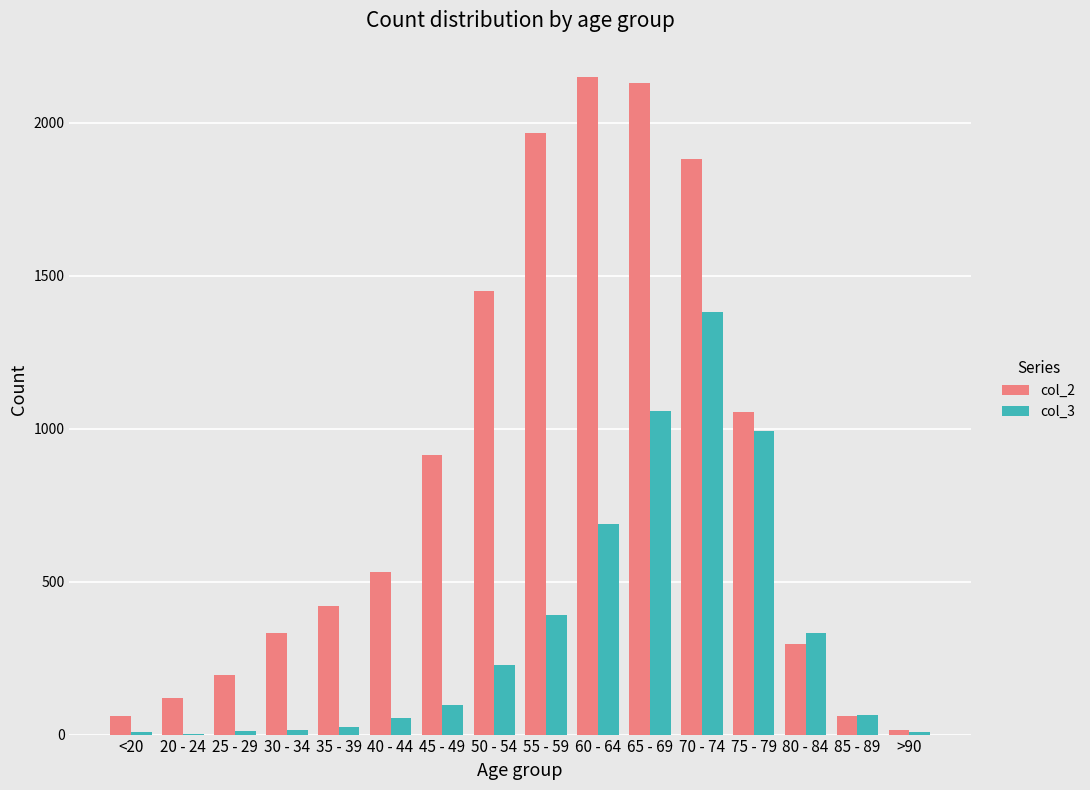

The value of col_2 at <20 is 62. True or false?

True